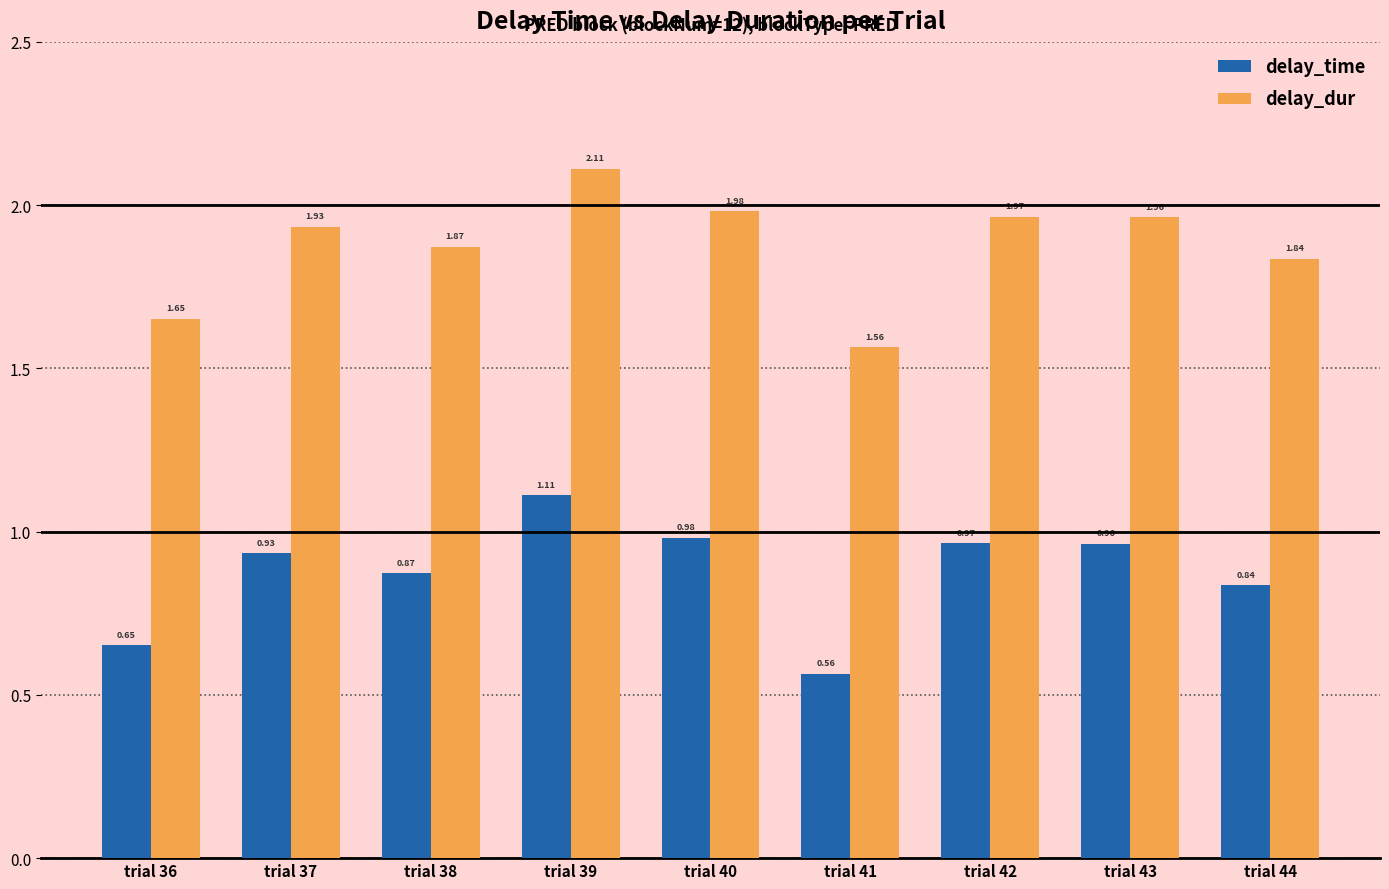

List the labels in order of delay_time value, smallest first.

trial 41, trial 36, trial 44, trial 38, trial 37, trial 43, trial 42, trial 40, trial 39